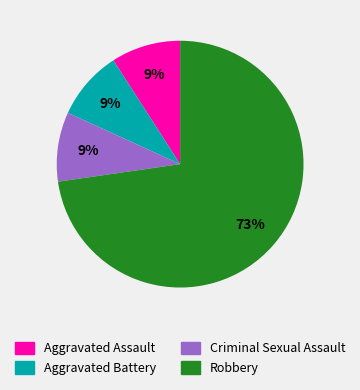

Do Aggravated Battery and Criminal Sexual Assault together represent more than half of the pie?

No